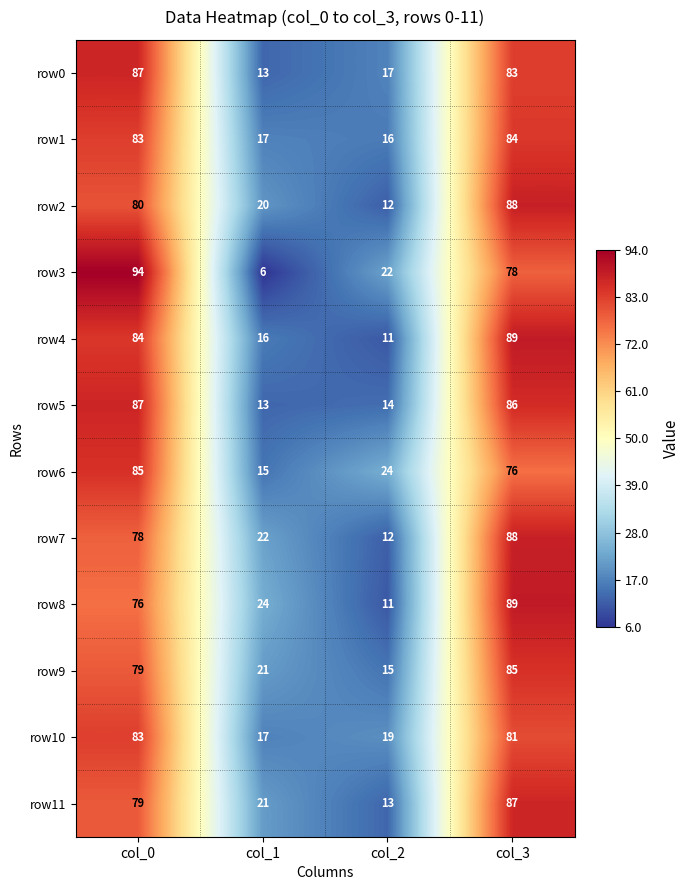

At which category does the chart reach its peak across all series?

col_0